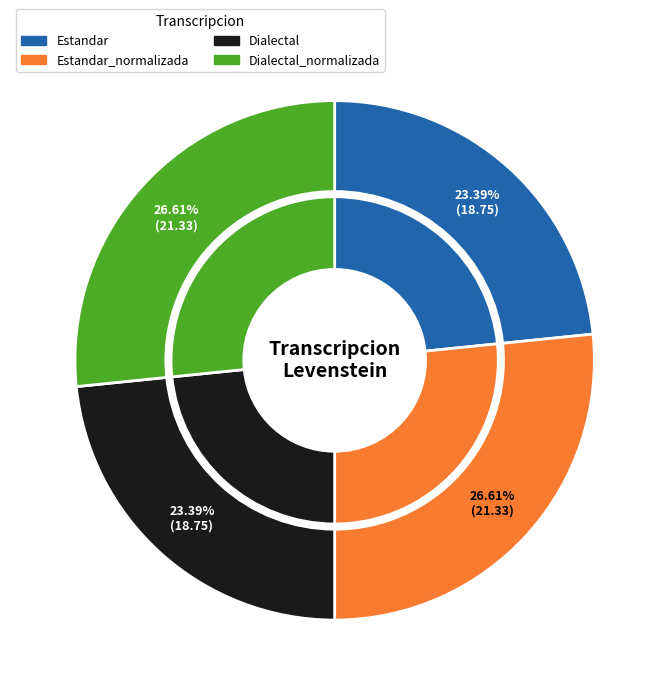

To the nearest percent, what is the difference between the largest and smallest slice percentages?

3%